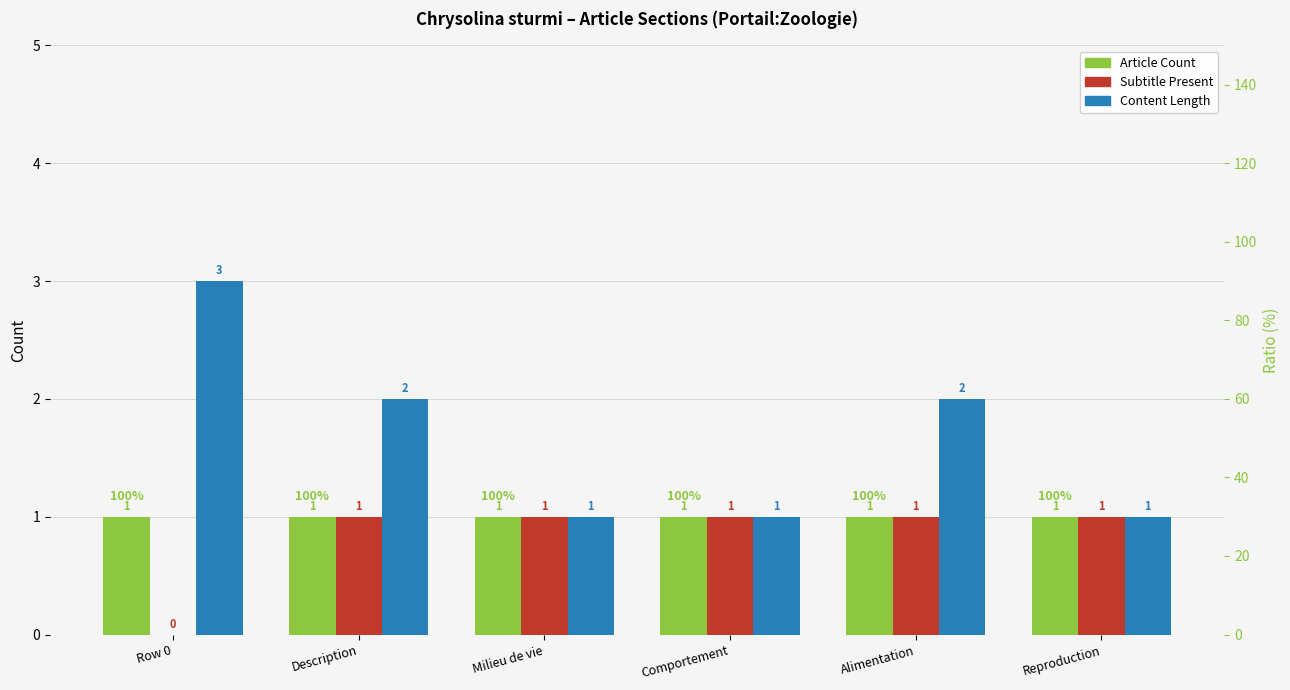

At which label is Subtitle Present closest to 0?

Row 0